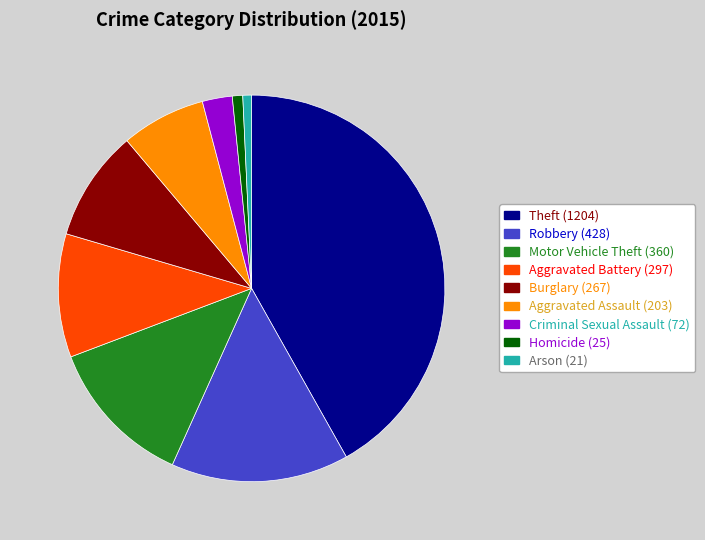

The Theft (1204) slice represents 53% of the pie. True or false?

False